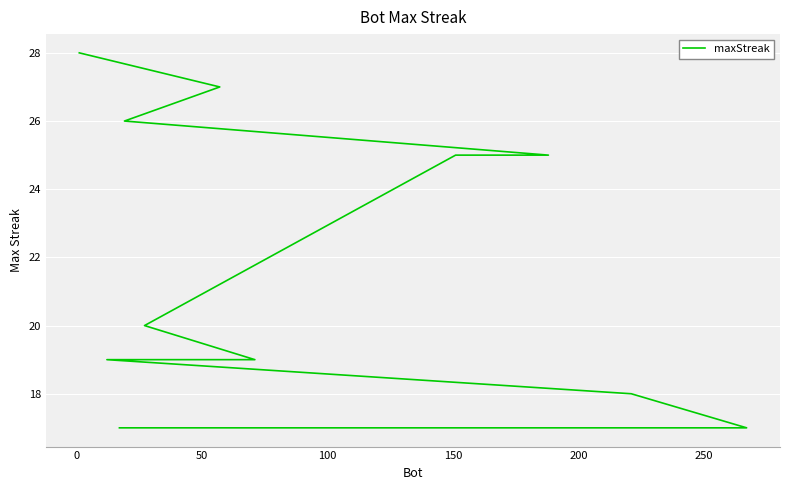

How many lines are shown in the chart?

1